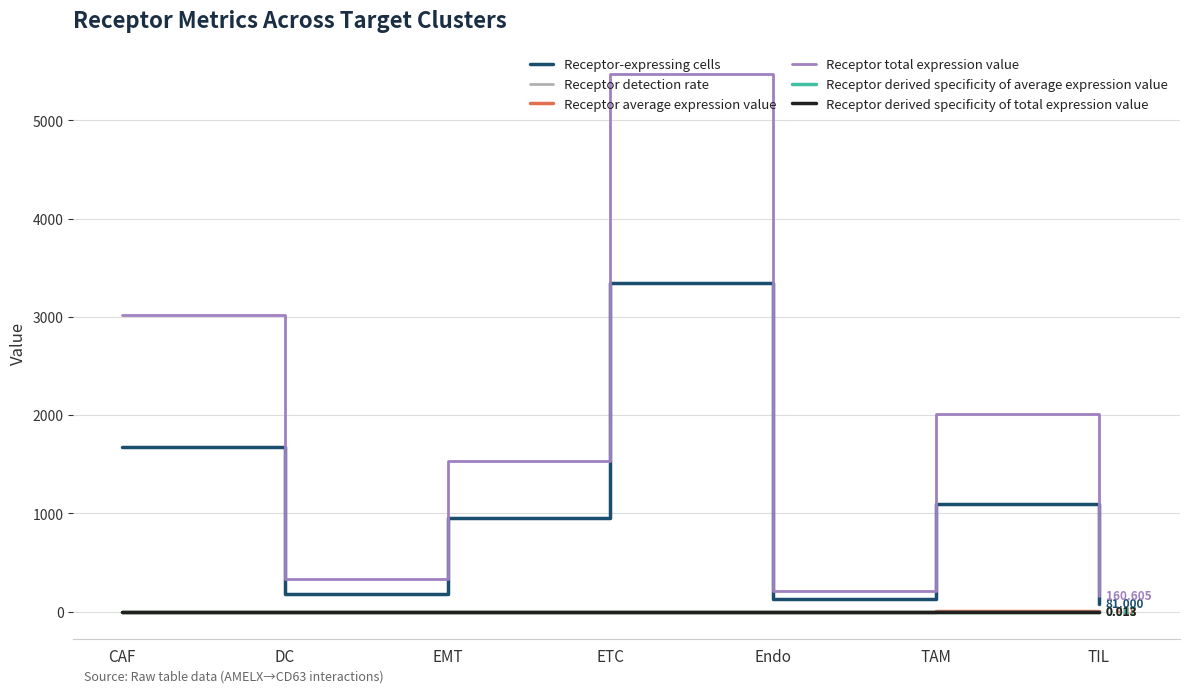

Which series changed the most between CAF and DC?

Receptor total expression value